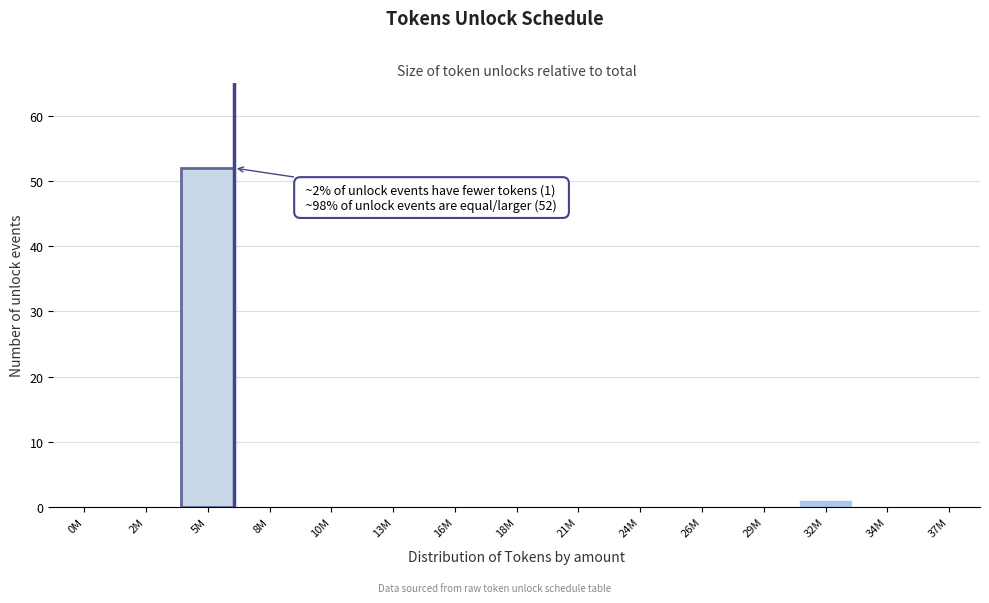

Reading left to right, what are all the values shown in this chart?

0M=0	2M=0	5M=52	8M=0	10M=0	13M=0	16M=0	18M=0	21M=0	24M=0	26M=0	29M=0	32M=1	34M=0	37M=0